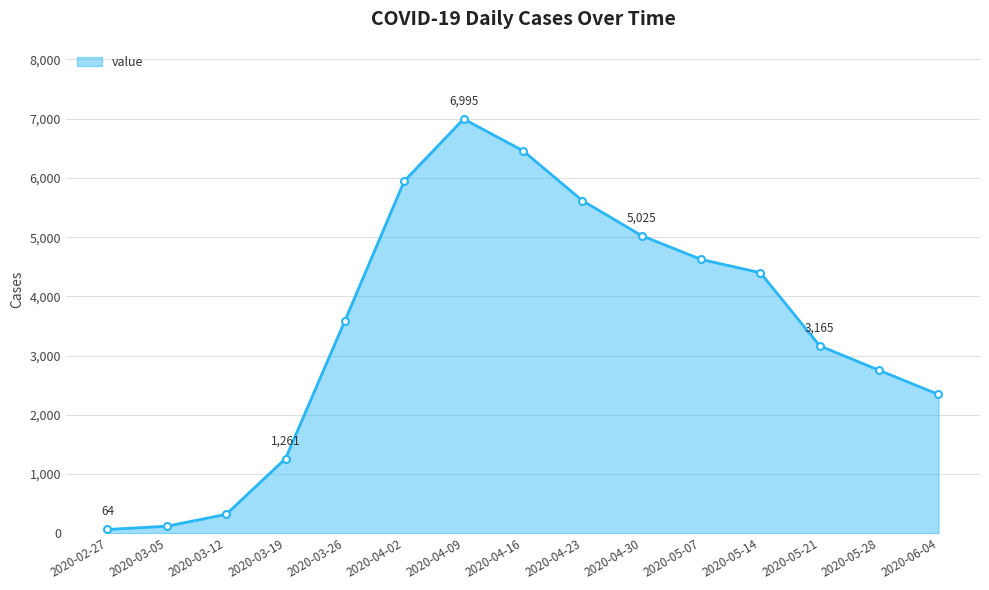

True or false: the data shows 5617 at 2020-04-23.

True